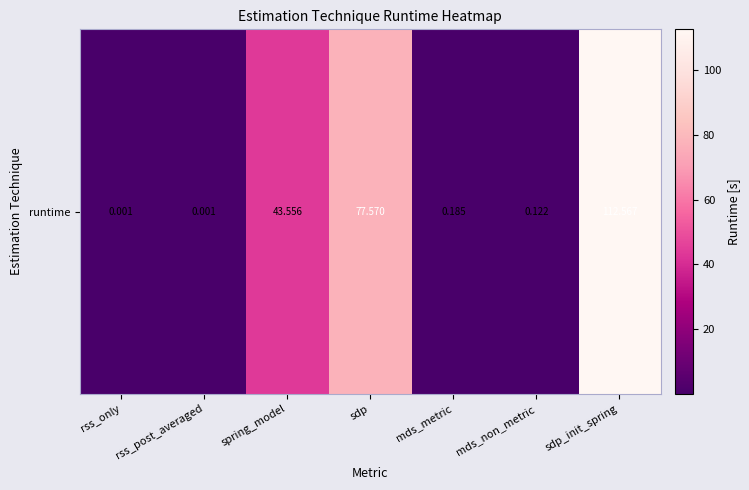

What is the maximum value shown in the chart?

112.6